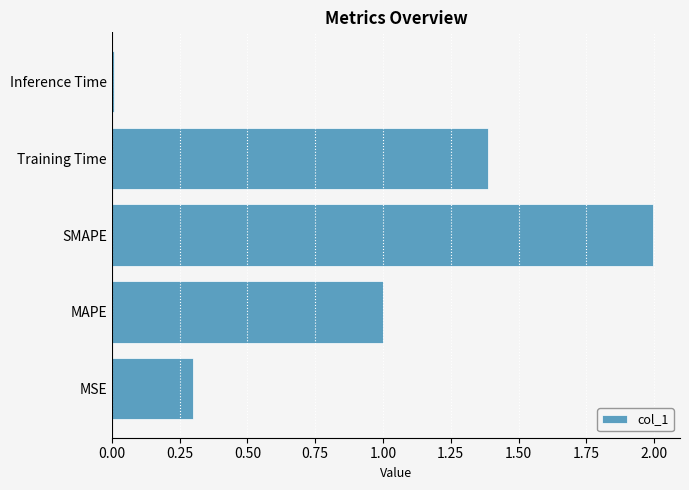

How many series are shown in this chart?

1